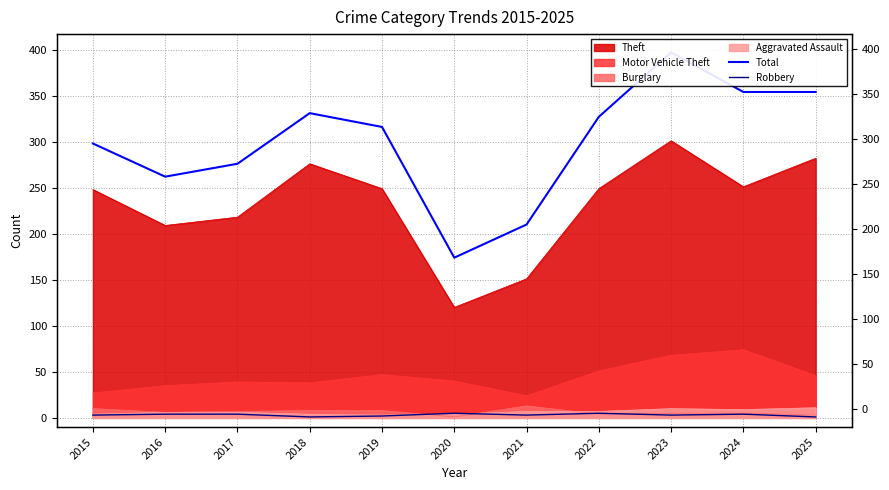

What is the difference between the second highest and second lowest values in the Robbery series?

4